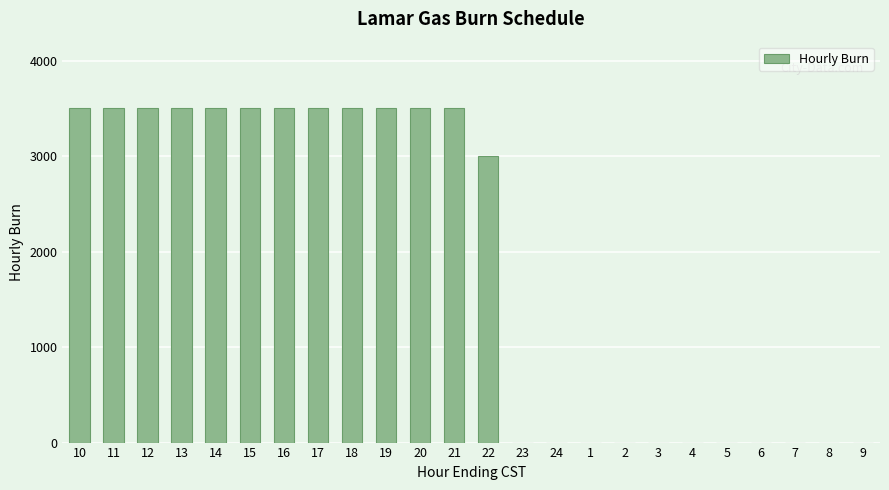

What is the greatest value displayed?

3500